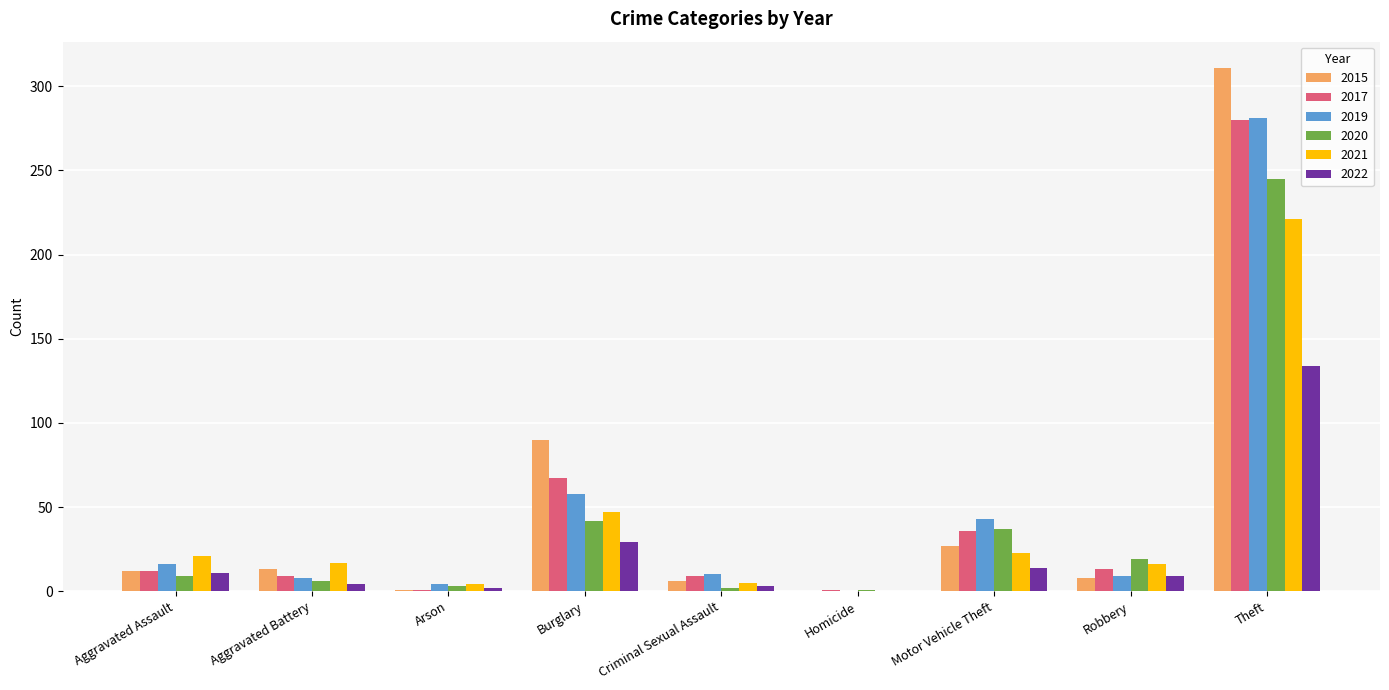

What is the sum of the 2020 values at Theft and Arson?

248